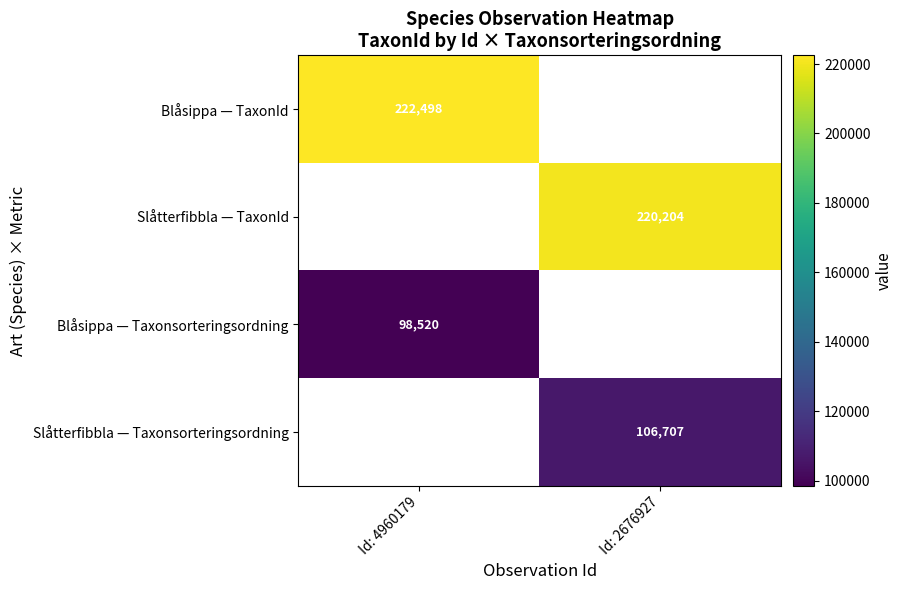

Is it true that Slåtterfibbla — TaxonId equals 220204 at Id: 2676927?

True